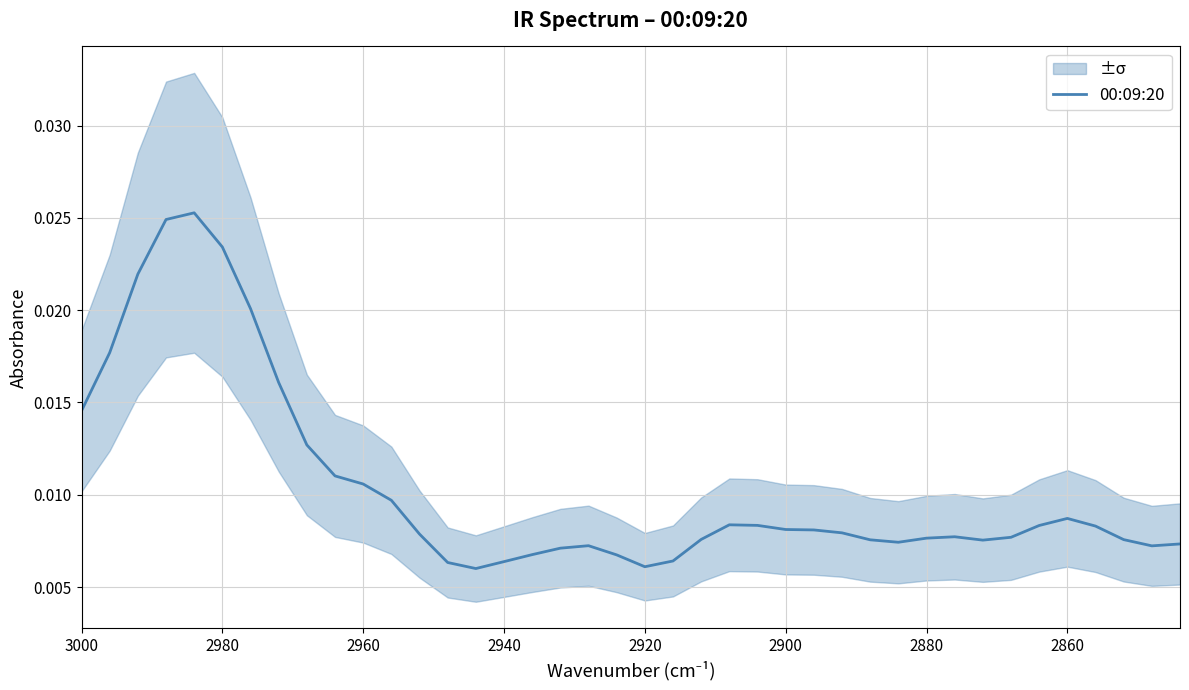

How many data points does each series have?

40